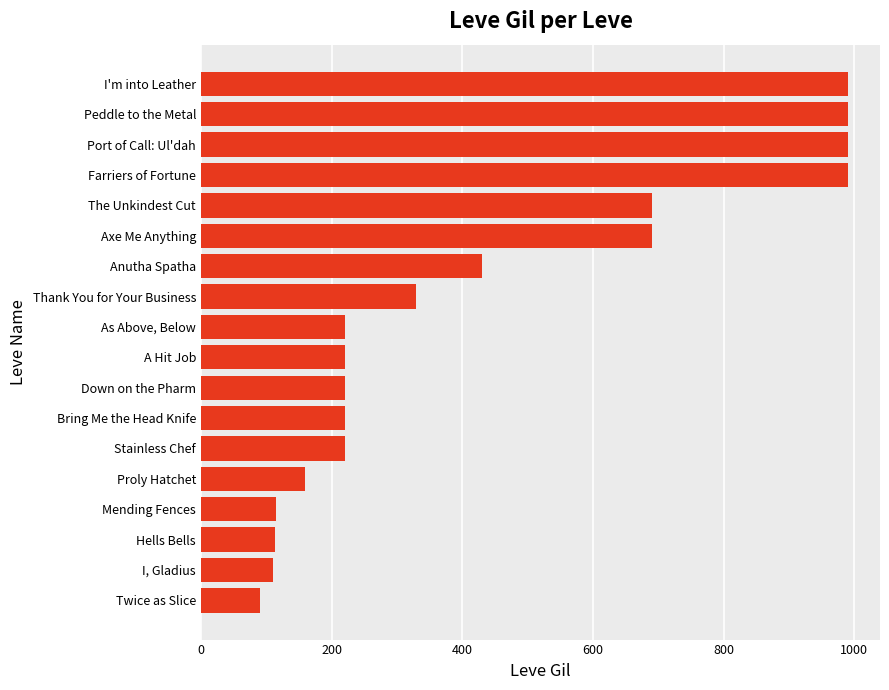

What is the average value?

433